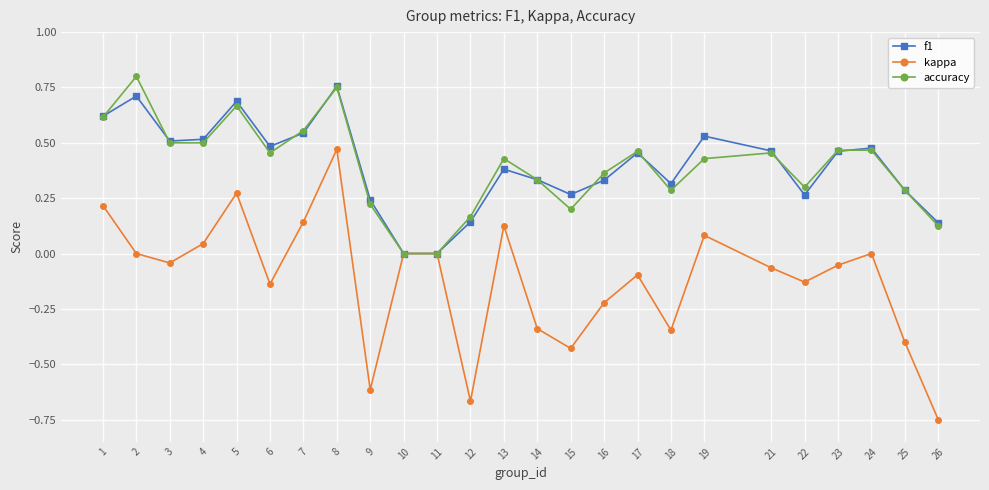

At which category does kappa reach its first local valley?

3